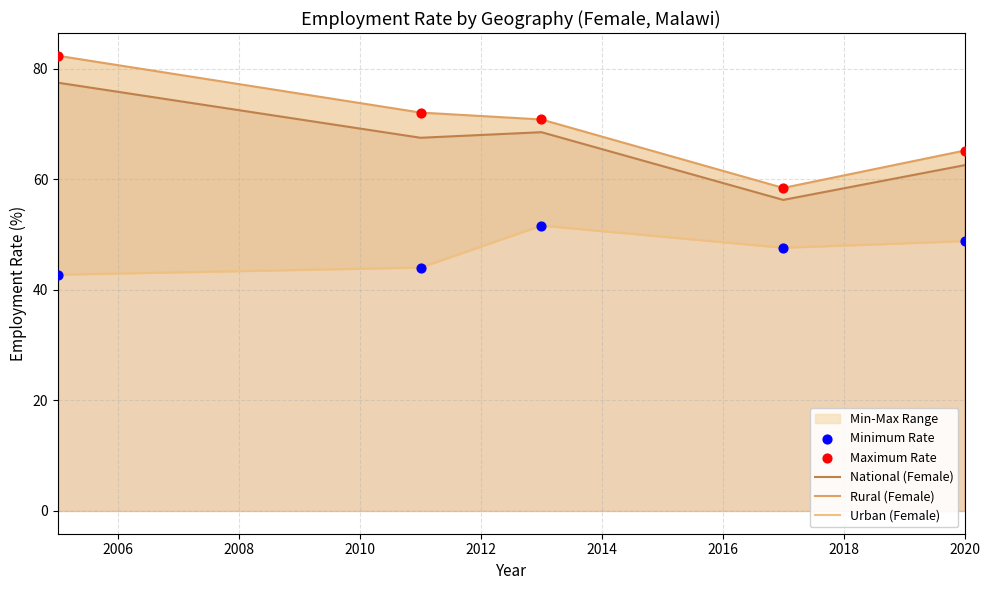

At how many categories does at least one series exceed 48?

5